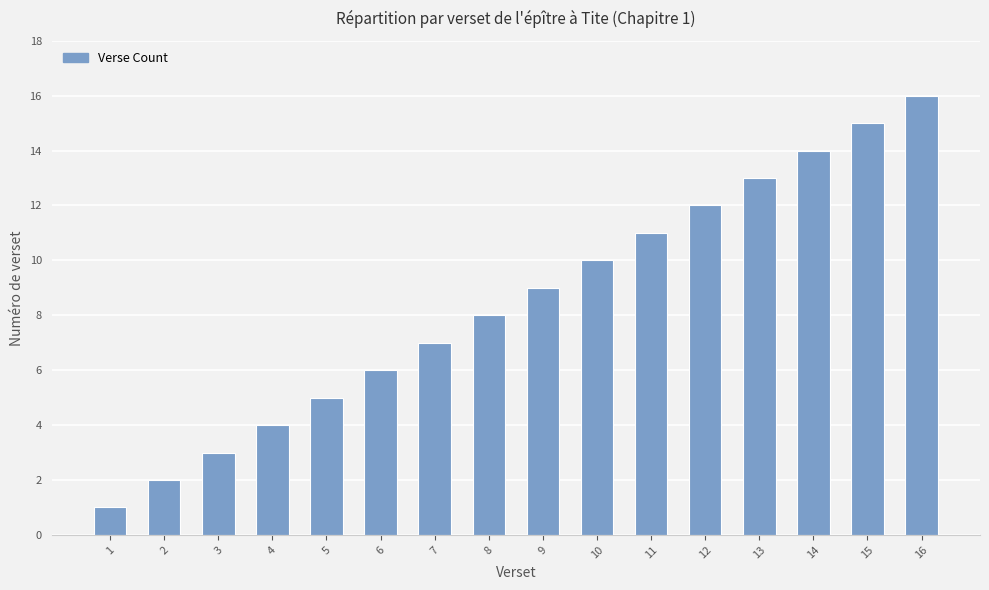

What is the greatest value displayed?

16